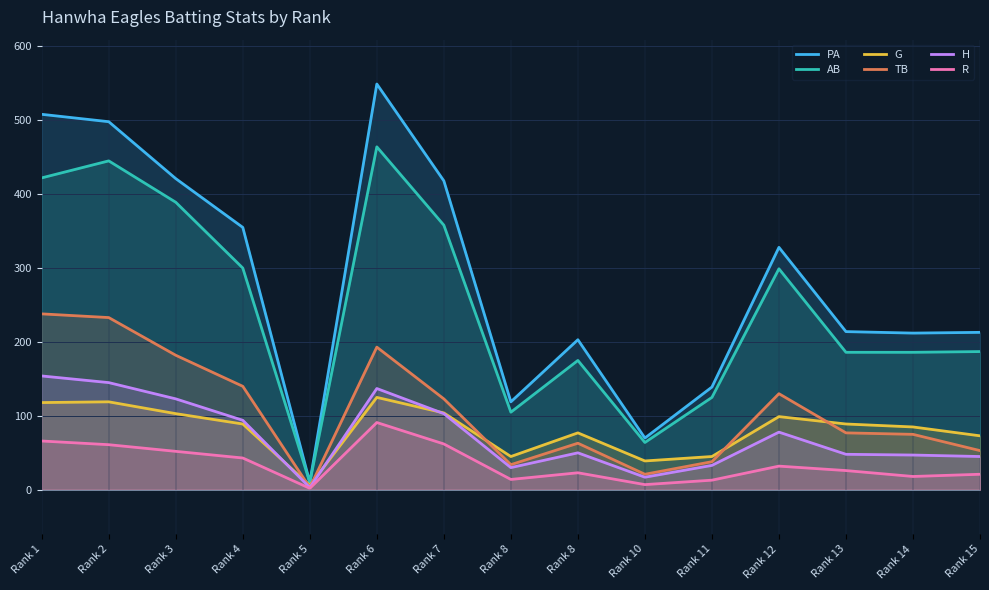

True or false: R has more than 2 interior local peaks.

True